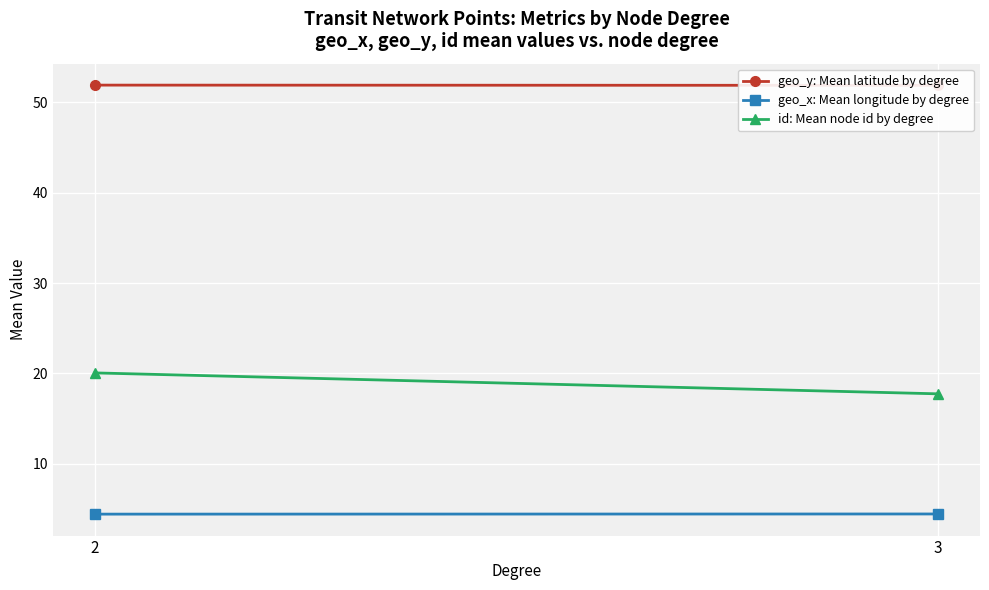

What is the spread (max minus min) of values at 3?

47.4